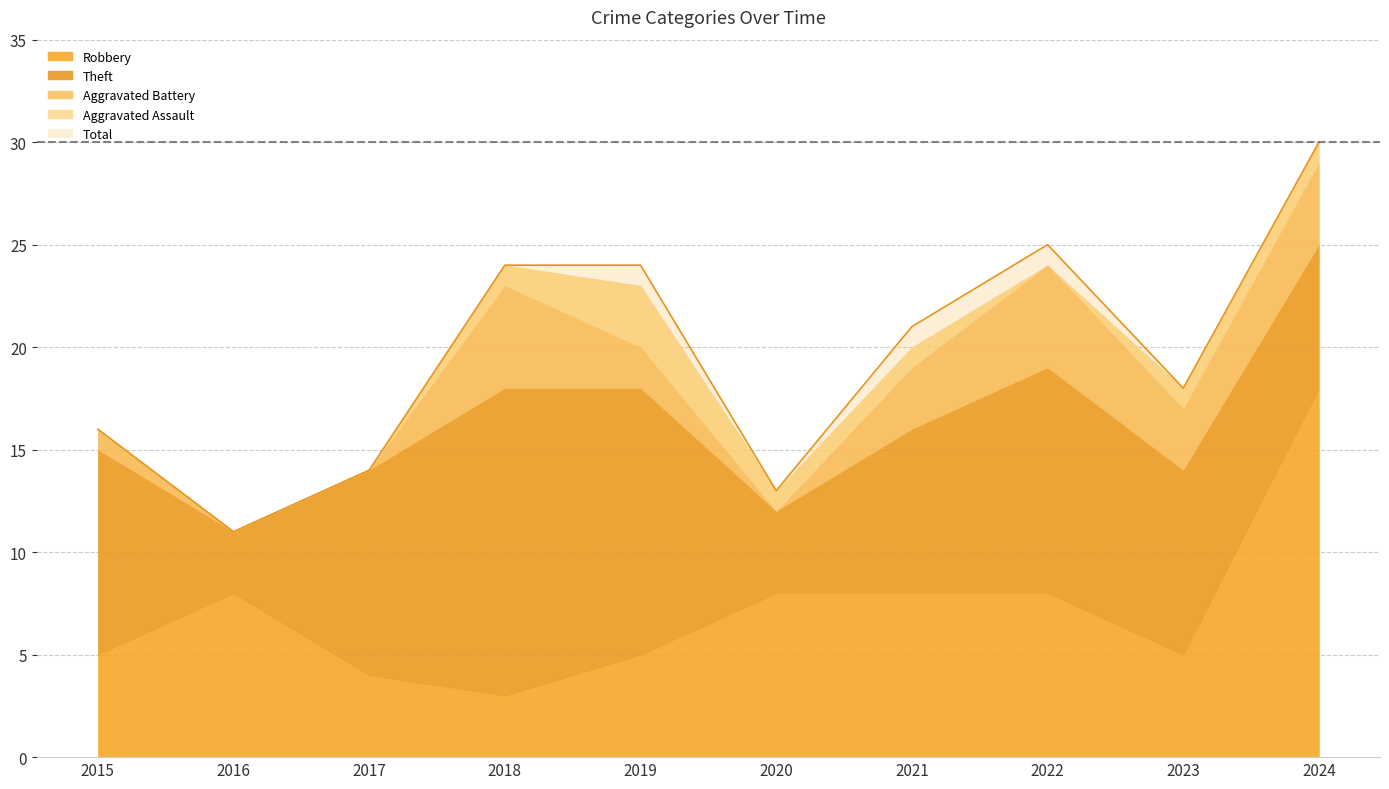

True or false: Aggravated Assault has more than 2 interior local peaks.

False